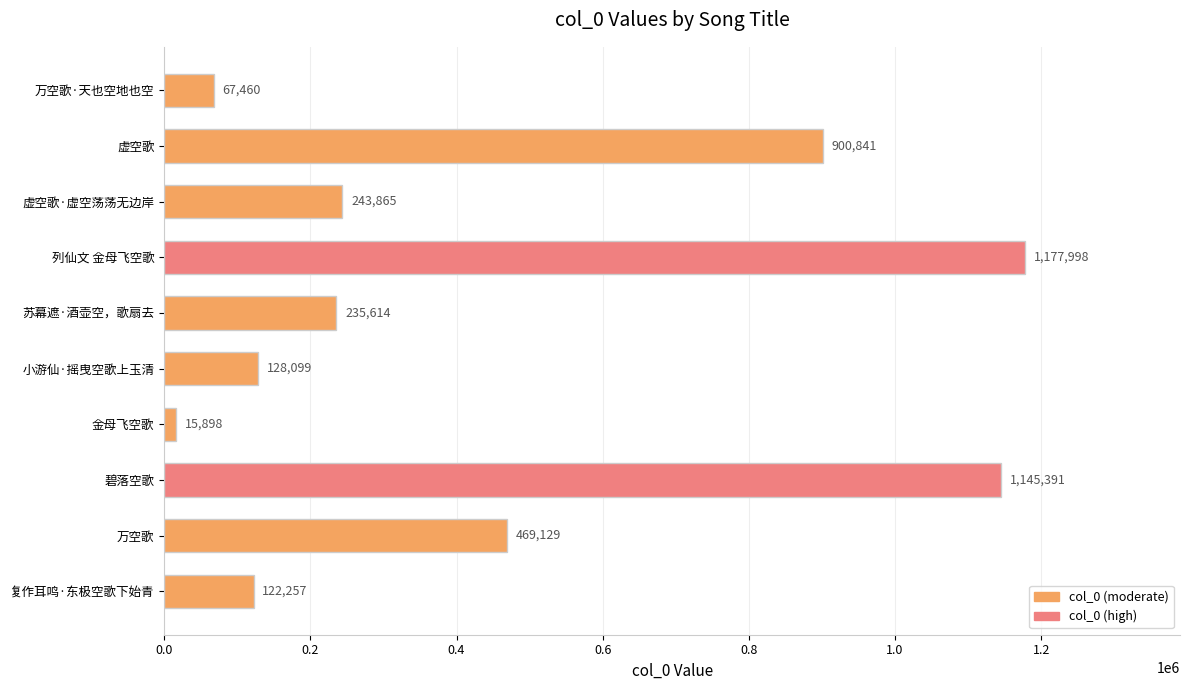

What is the maximum value shown in the chart?

1177998